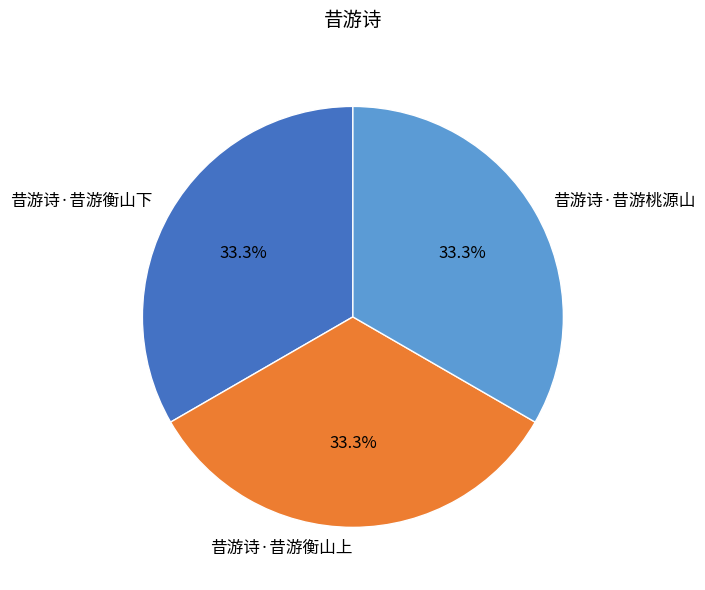

What percentage is the 昔游诗·昔游衡山上 slice, to the nearest percent?

33%